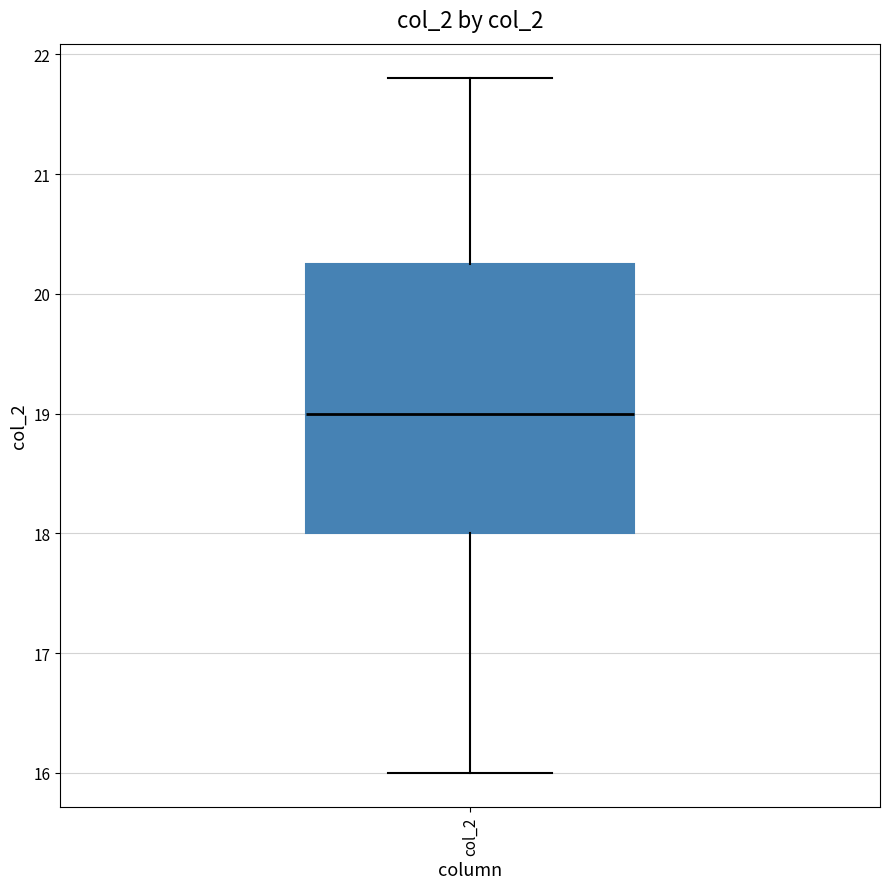

Transcribe this box plot: give where the median line is, the range the box spans, and where the two whiskers end, as read against the y-axis. The values are not printed on the chart, so give them approximately, as read against the axis.

median 19.0, box 18.0 to 20.3, whiskers 16.0 to 21.8